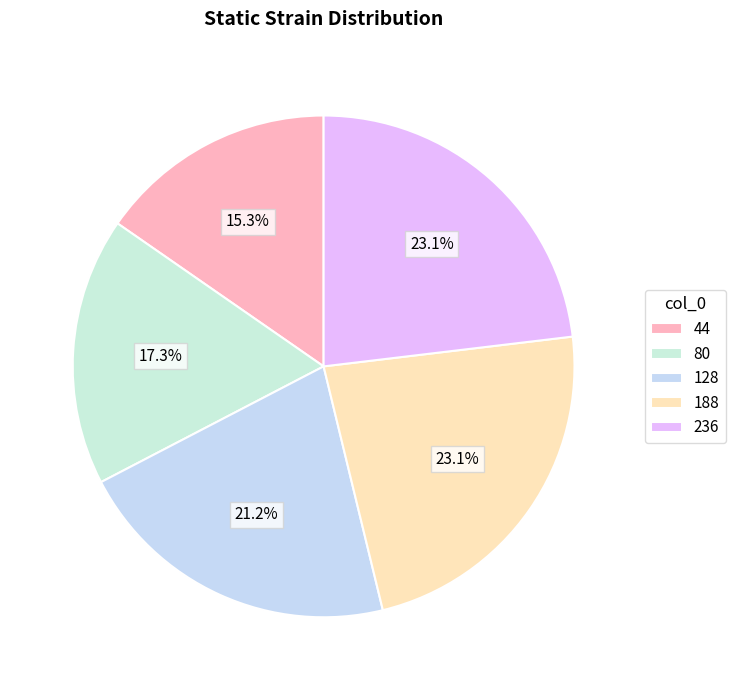

What is the total percentage of 188 and 128?

44.3%